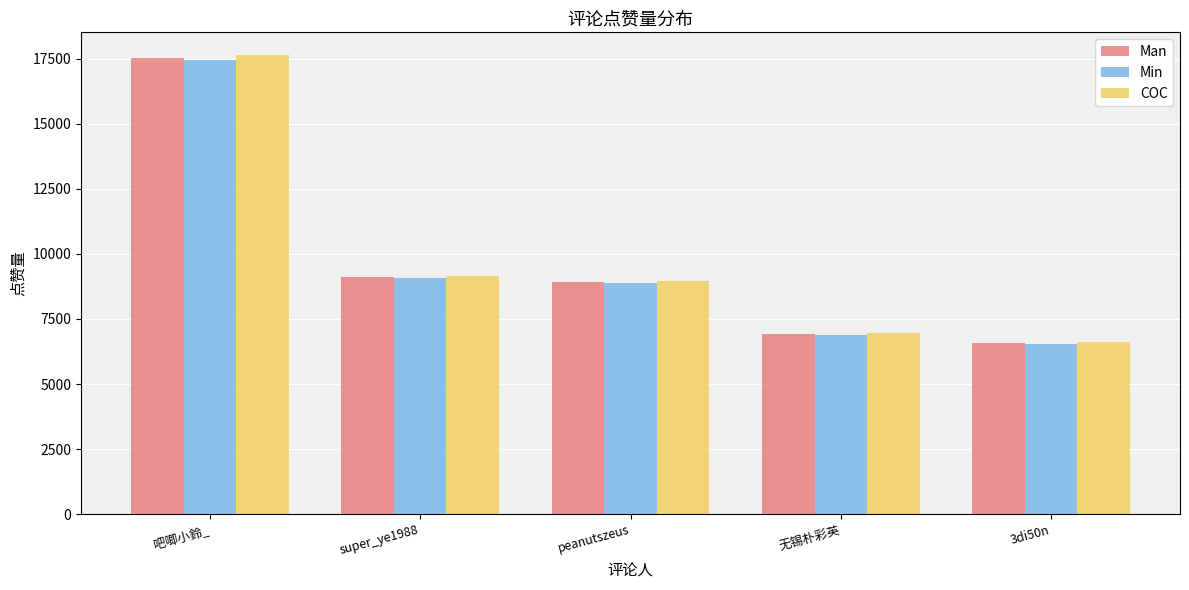

What is the highest value of the COC series?

17628